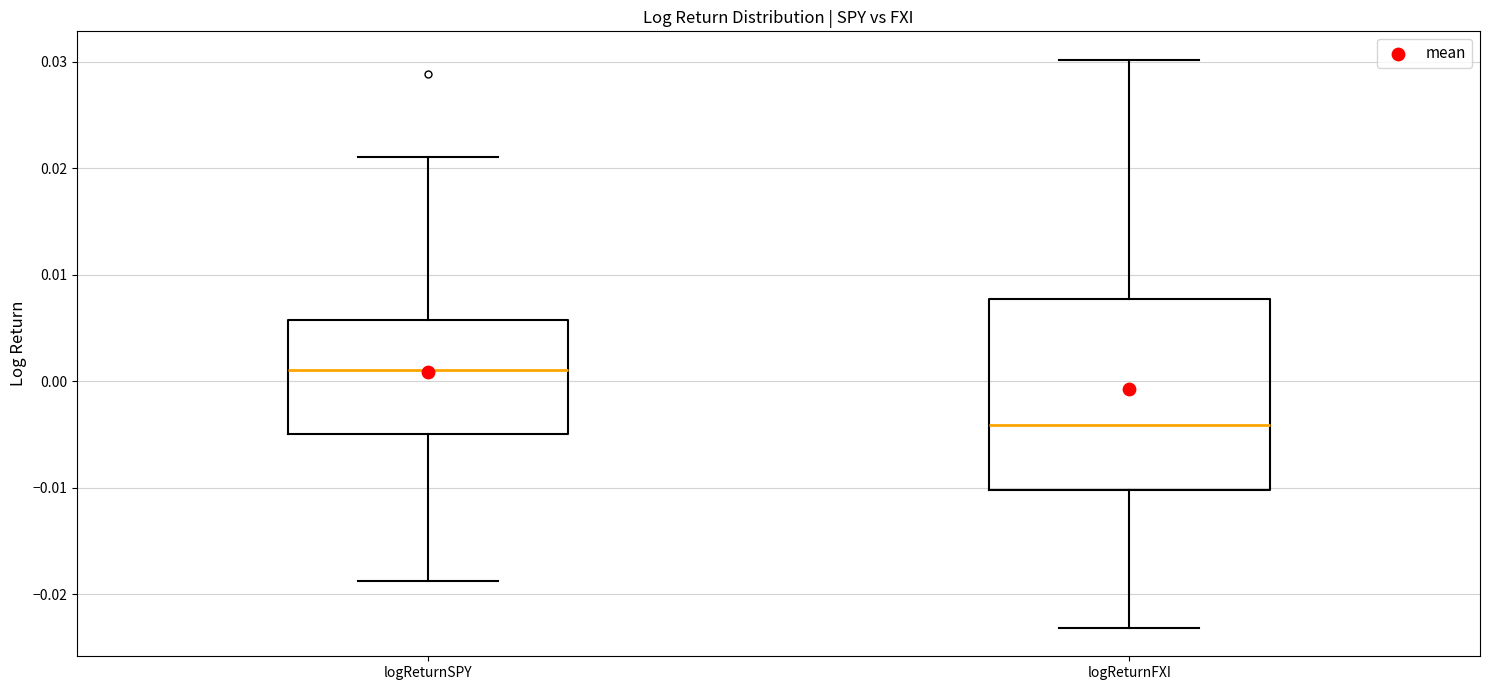

Which box is the tallest, from its lower edge to its upper edge?

logReturnFXI